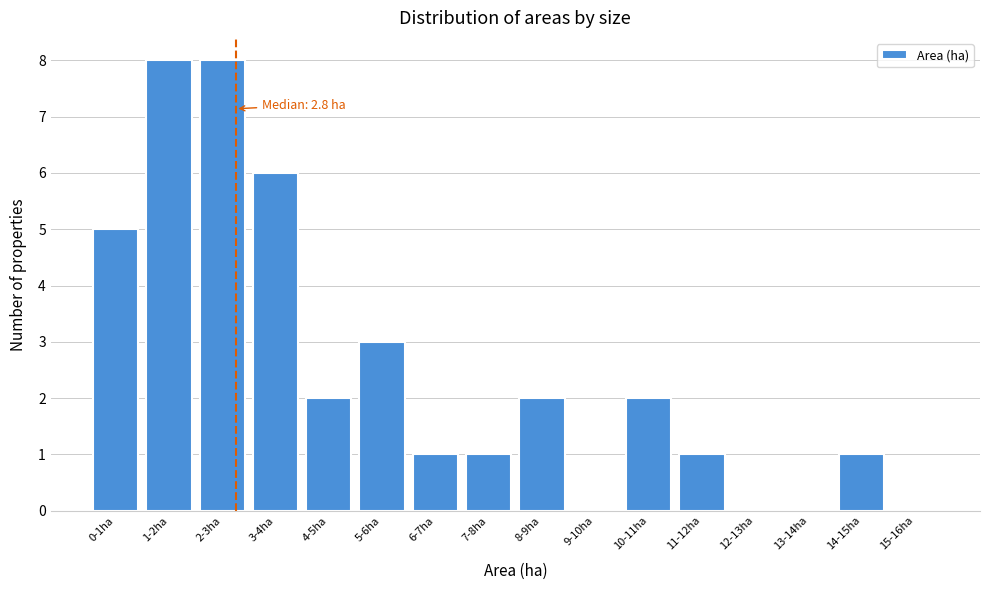

Reading left to right, what are all the values shown in this chart?

0-1ha=5	1-2ha=8	2-3ha=8	3-4ha=6	4-5ha=2	5-6ha=3	6-7ha=1	7-8ha=1	8-9ha=2	9-10ha=0	10-11ha=2	11-12ha=1	12-13ha=0	13-14ha=0	14-15ha=1	15-16ha=0